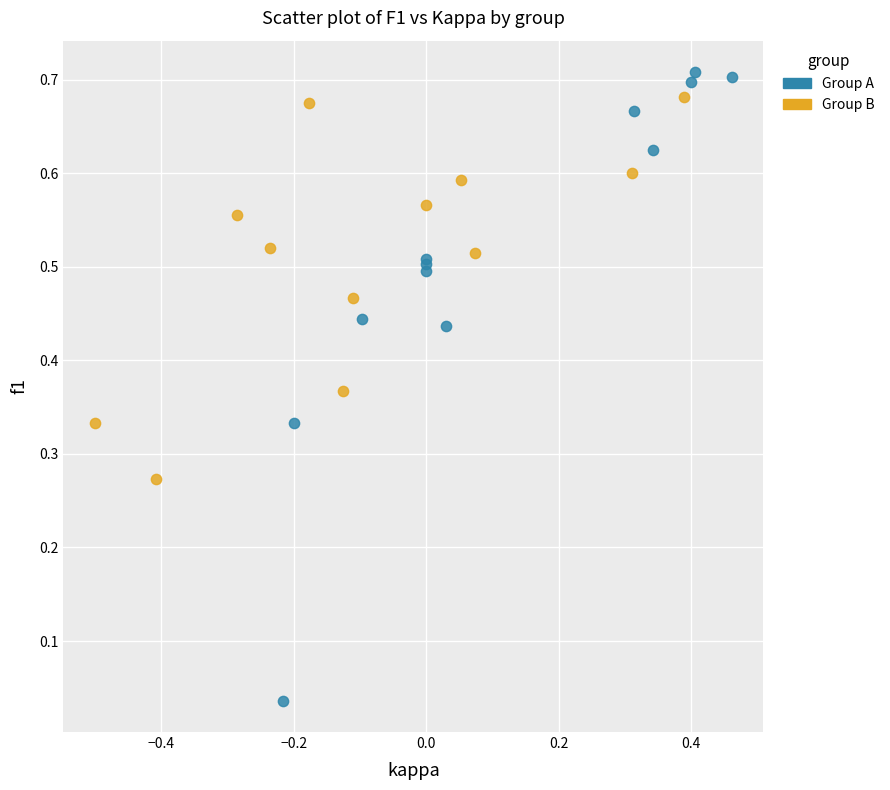

Which series reaches the minimum Y coordinate?

Group A